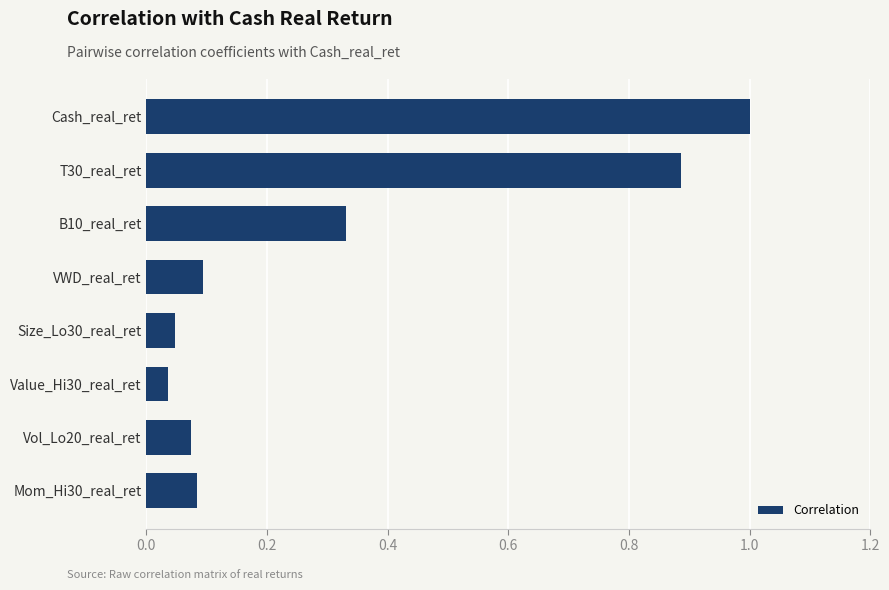

Which label corresponds to the largest value in the chart?

Cash_real_ret